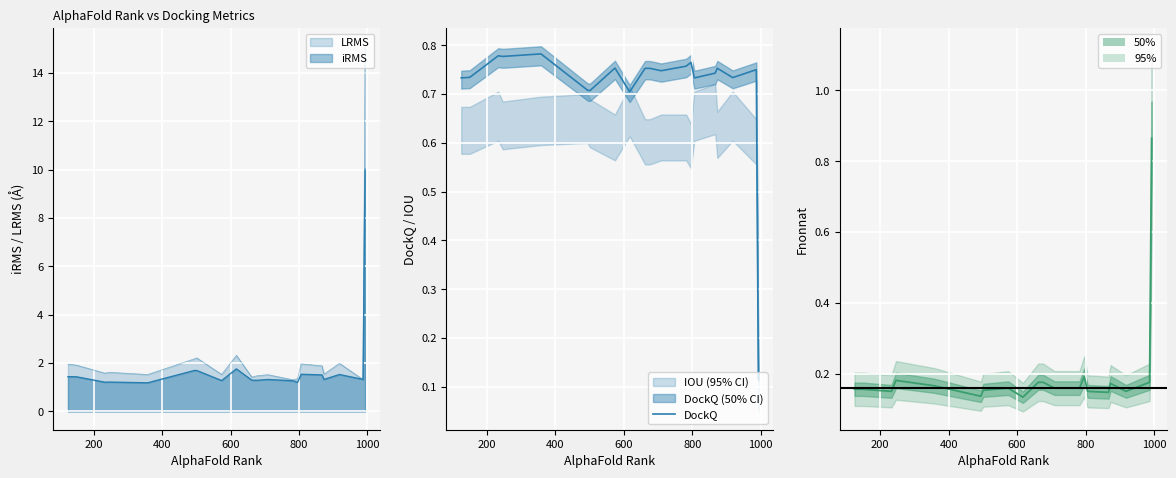

Count the number of categories in the chart.

20